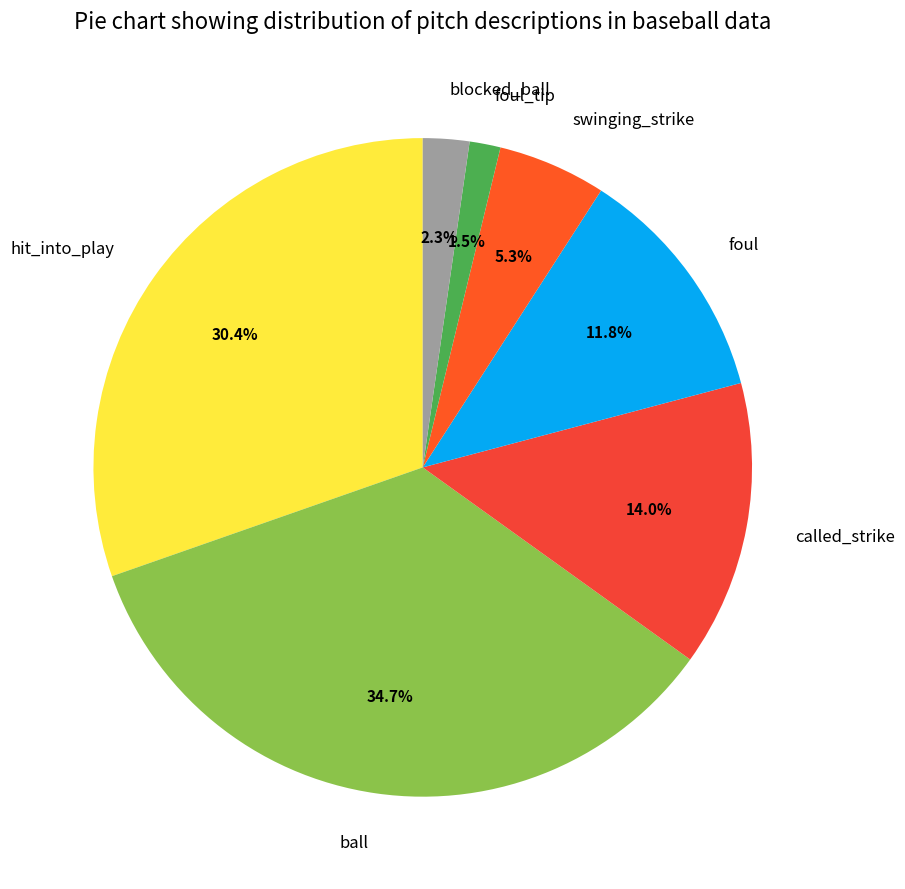

What is the total percentage of swinging_strike and foul?

17.1%